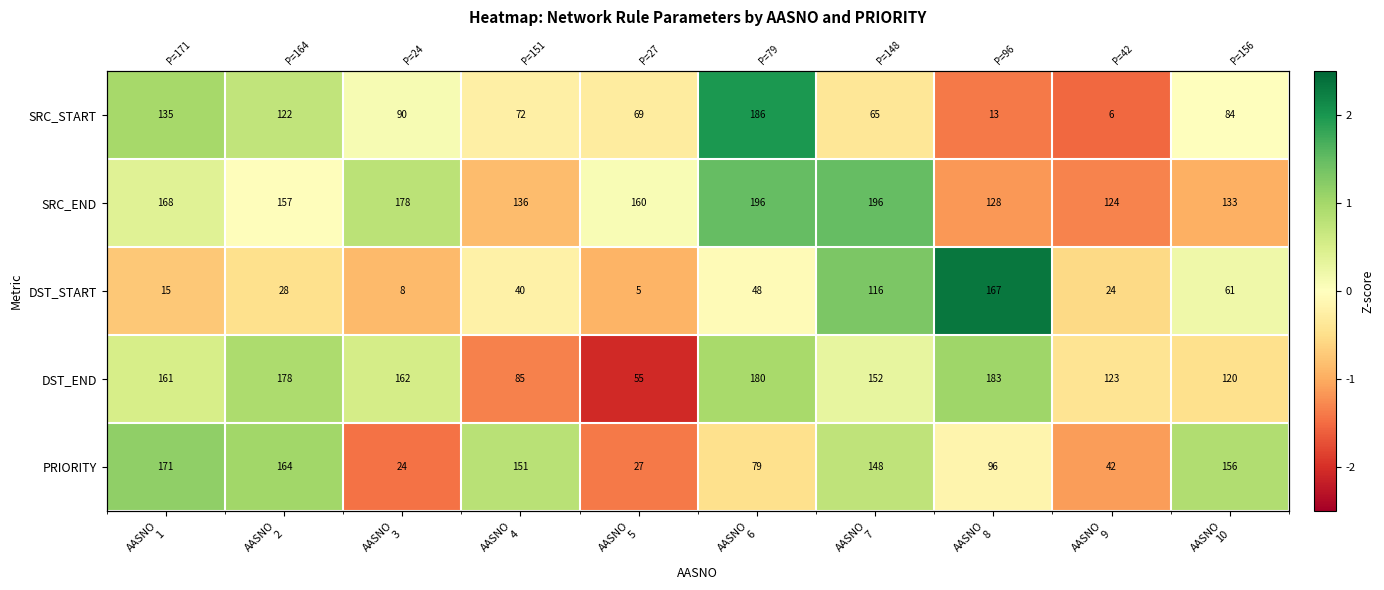

Which series has the widest spread of values?

SRC_START